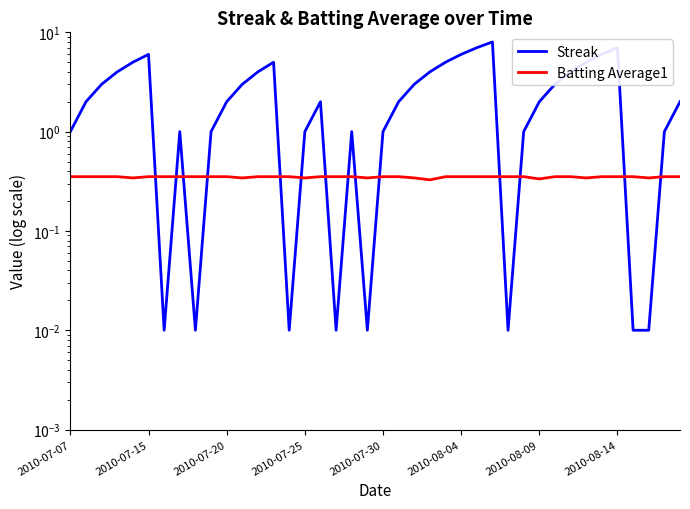

Reading left to right, what are all the values shown in this chart?

Streak: 1.0	2.0	3.0	4.0	5.0	6.0	0.0	1.0	0.0	1.0	2.0	3.0	4.0	5.0	0.0	1.0	2.0	0.0	1.0	0.0	1.0	2.0	3.0	4.0	5.0	6.0	7.0	8.0	0.0	1.0	2.0	3.0	4.0	5.0	6.0	7.0	0.0	0.0	1.0	2.0
Batting Average1: 0.4	0.4	0.4	0.4	0.3	0.4	0.4	0.4	0.4	0.4	0.4	0.3	0.4	0.4	0.4	0.3	0.4	0.4	0.4	0.3	0.4	0.4	0.3	0.3	0.4	0.4	0.4	0.4	0.4	0.4	0.3	0.4	0.4	0.3	0.4	0.4	0.4	0.3	0.4	0.4